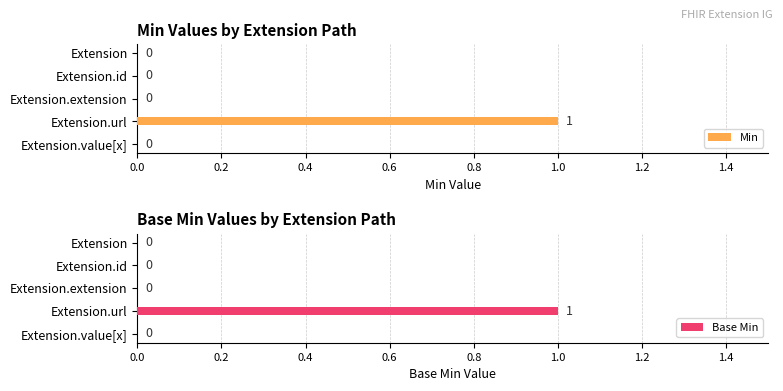

How many bars are there in total?

10